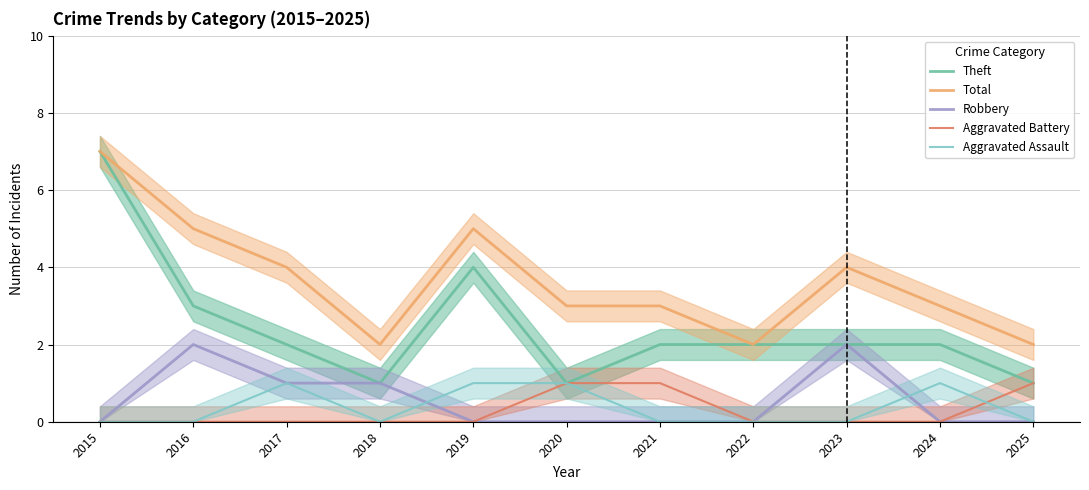

True or false: Total has a value of 4 at 2023.

True